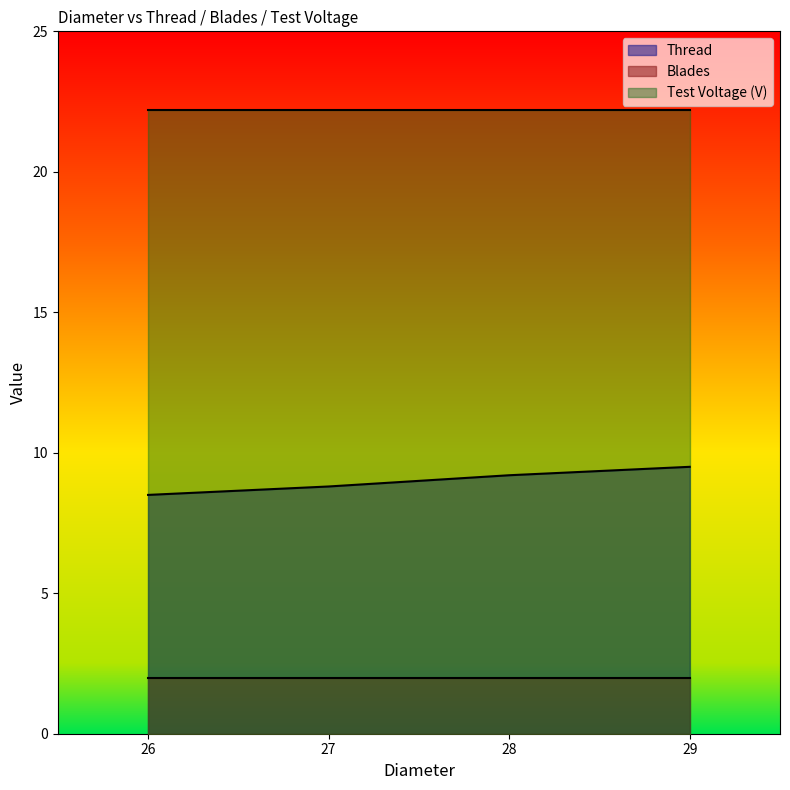

At which category is the sum across all series the highest?

29